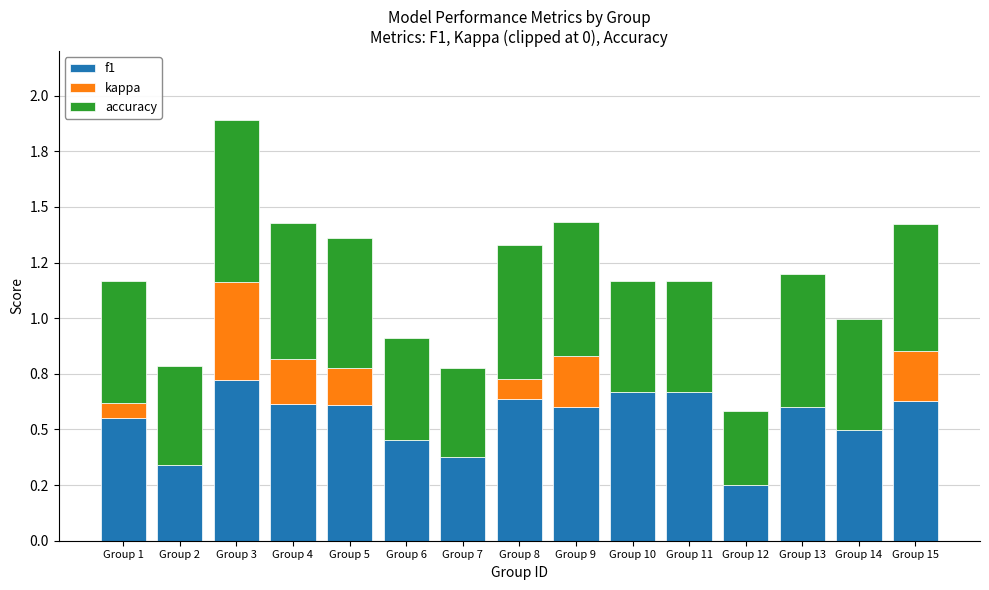

What value does the kappa series have at Group 1?

0.1